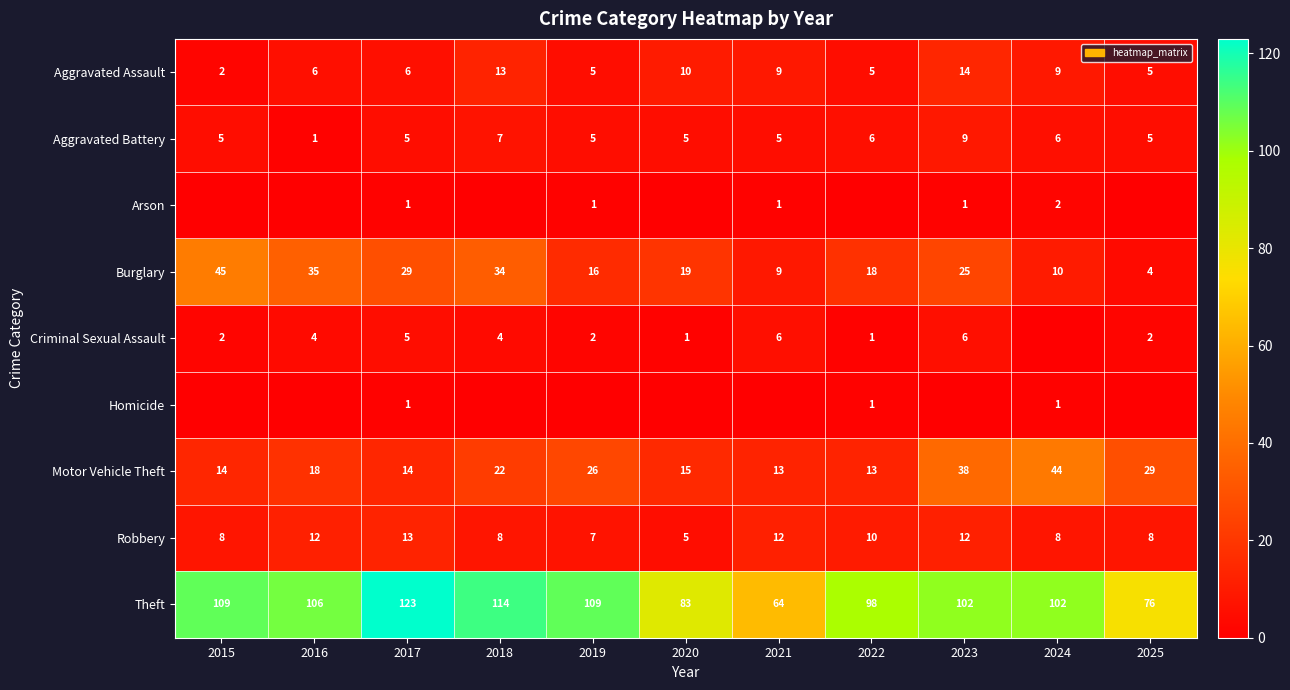

What is the difference between the highest and lowest values at 2022?

98